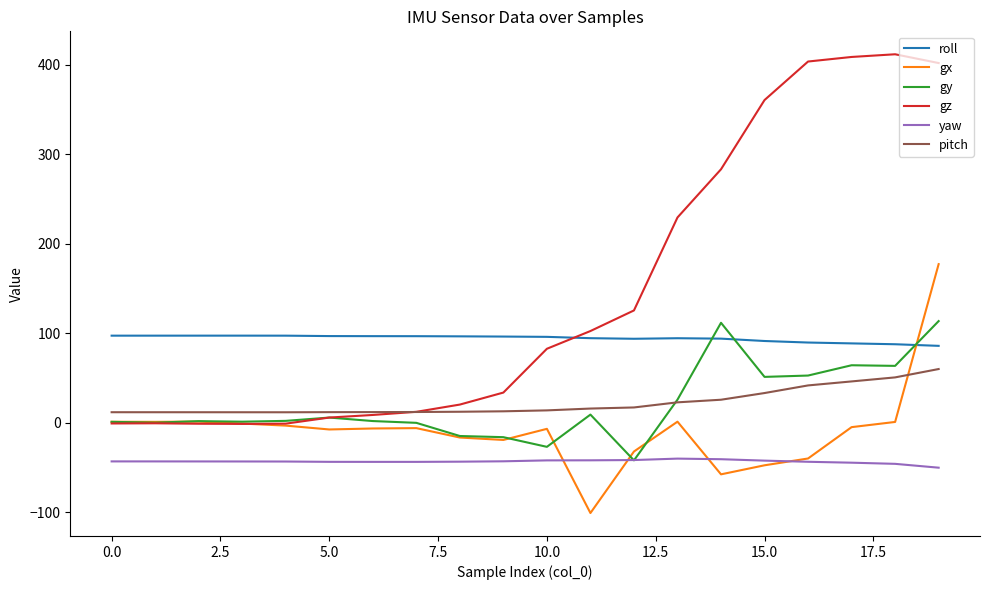

True or false: pitch and yaw intersect in this chart.

False